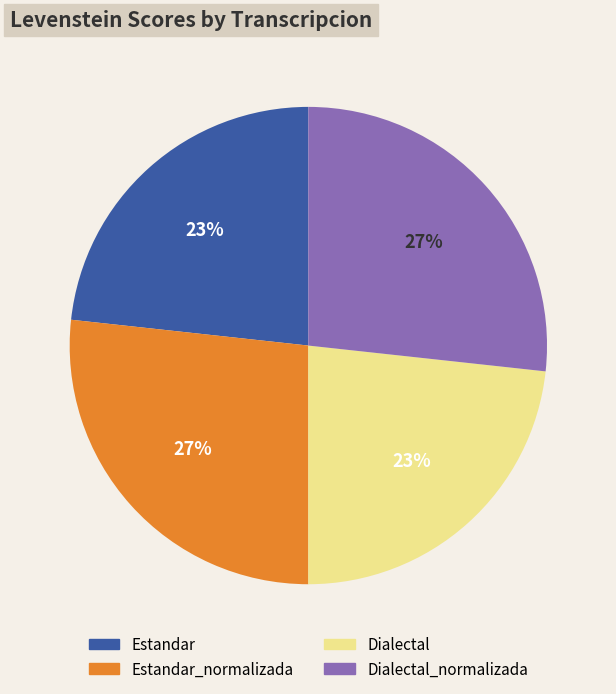

To the nearest percent, what is the average slice percentage?

25%